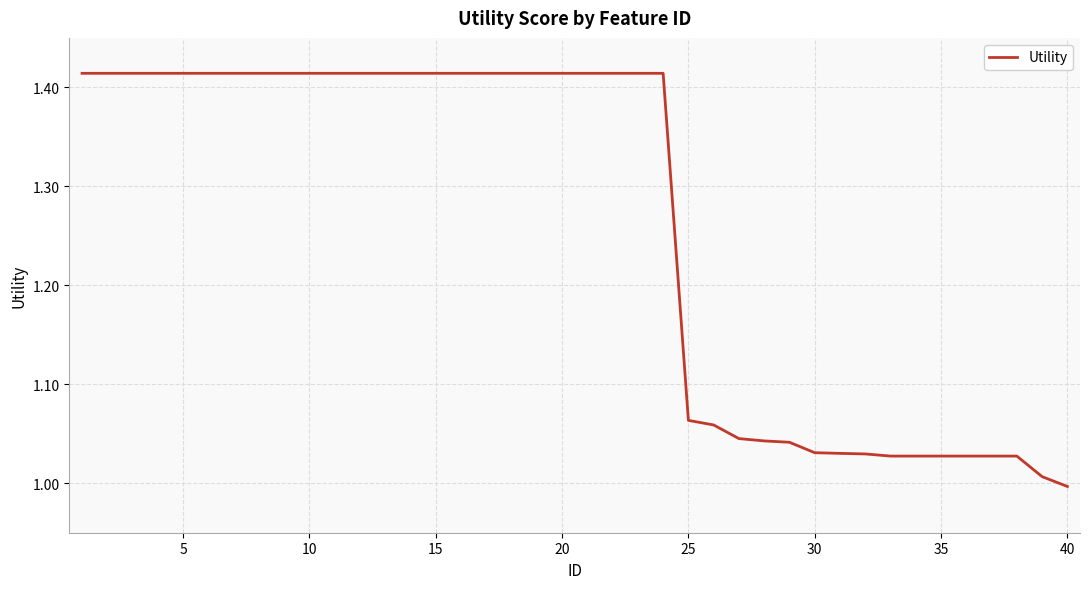

How many lines are shown in the chart?

1